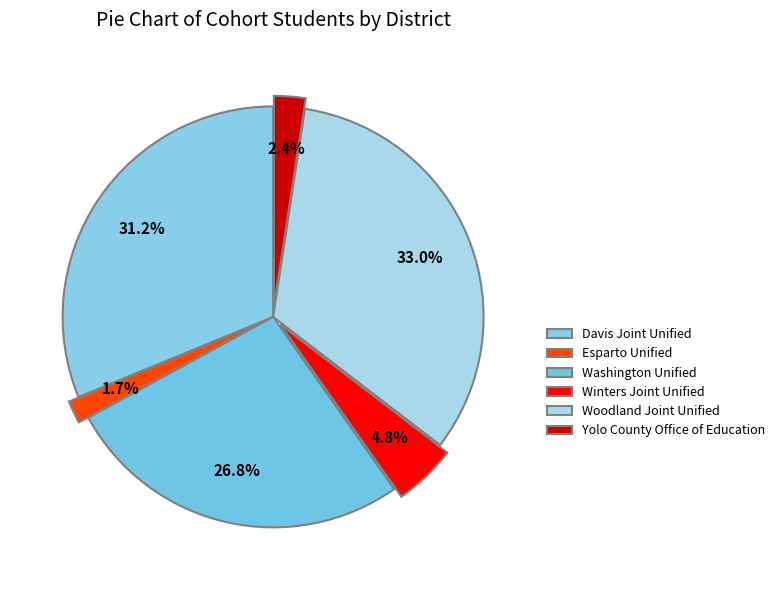

What percentage do Davis Joint Unified and Yolo County Office of Education together represent?

33.6%